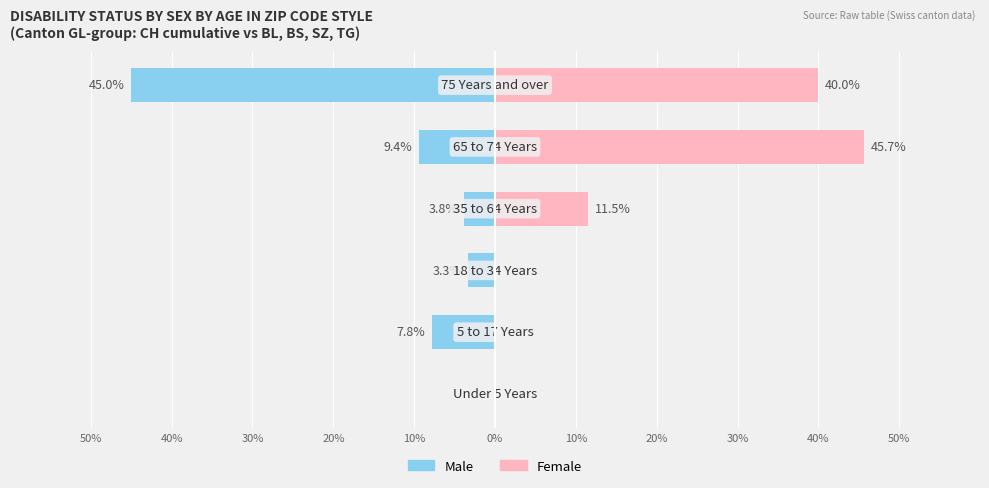

Reading left to right, transcribe all the data shown in this chart.

Male: 50%=0.0	40%=-7.8	30%=-3.3	20%=-3.8	10%=-9.4	0%=-45.0
Female: 50%=0.0	40%=0.0	30%=0.0	20%=11.5	10%=45.7	0%=40.0